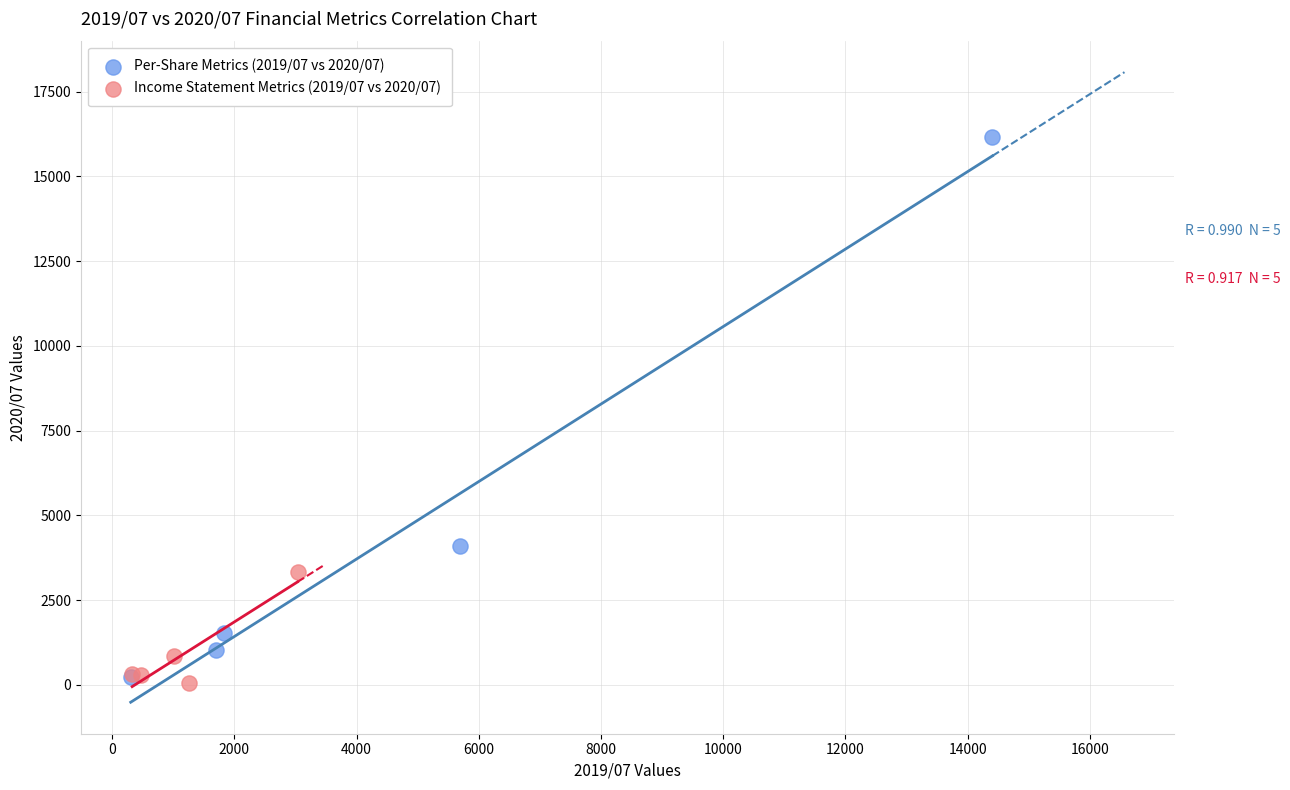

Which series contains the highest Y value?

Per-Share Metrics (2019/07 vs 2020/07)